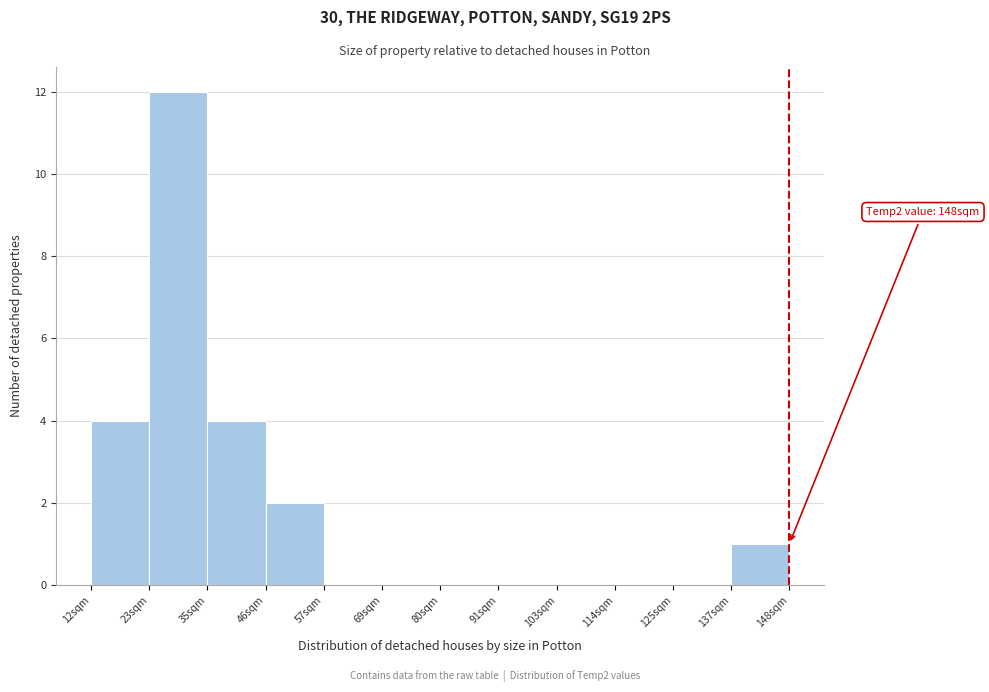

Which range on the x-axis has the tallest bar?

24 to 34